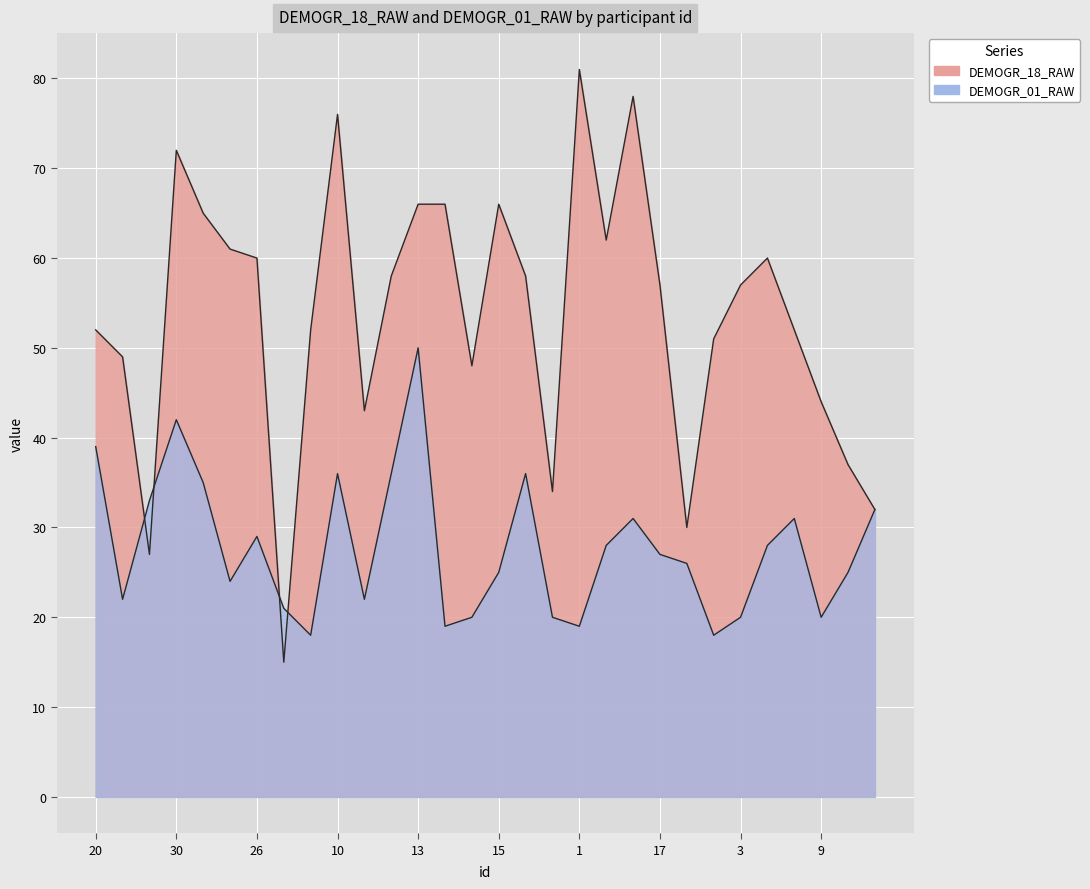

Rank the series at 1 from lowest to highest value.

DEMOGR_01_RAW, DEMOGR_18_RAW